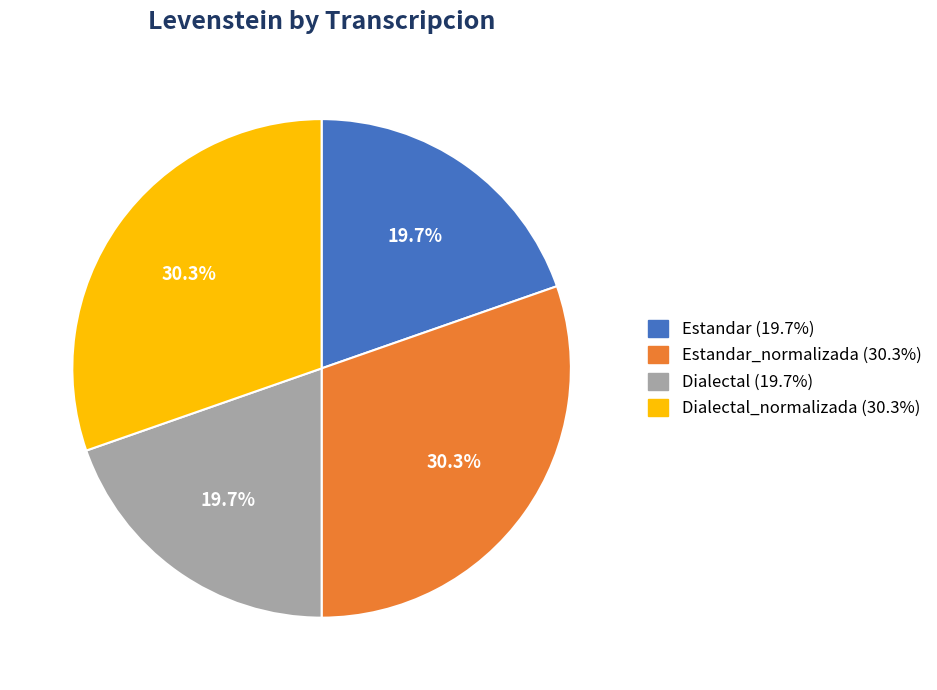

Is there any slice that represents more than half of the pie?

No